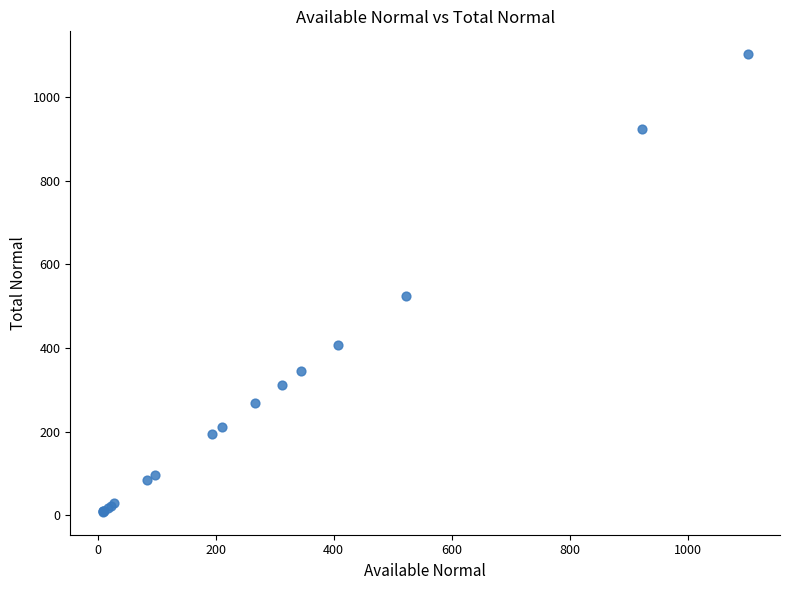

What Y value in the scatter plot is closest to 555?

523